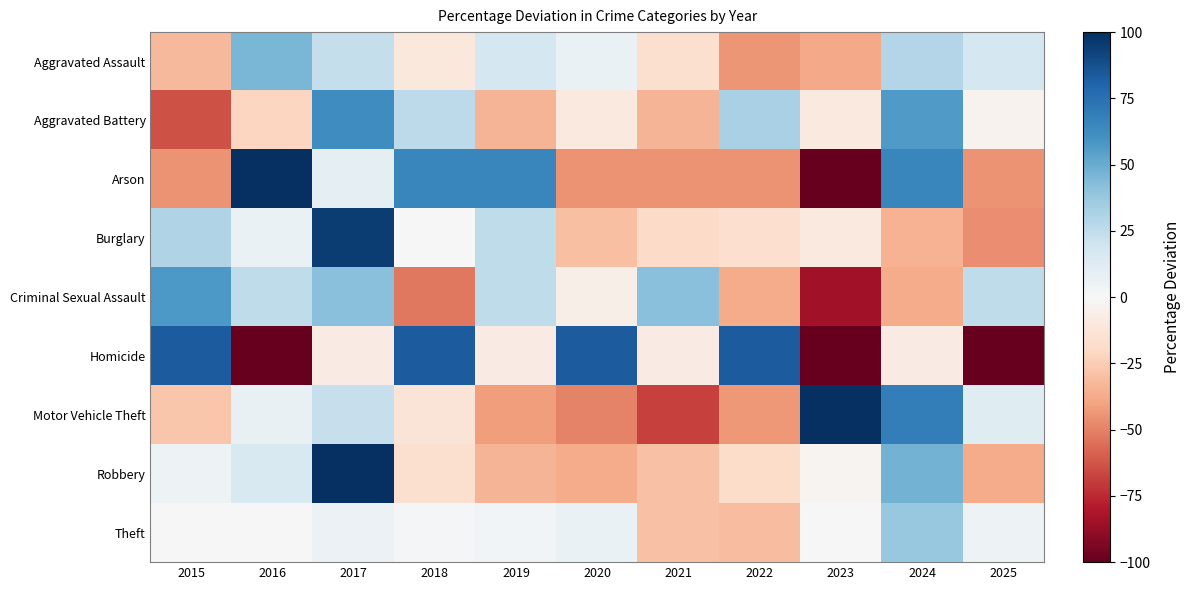

What is the greatest value displayed?

132.0